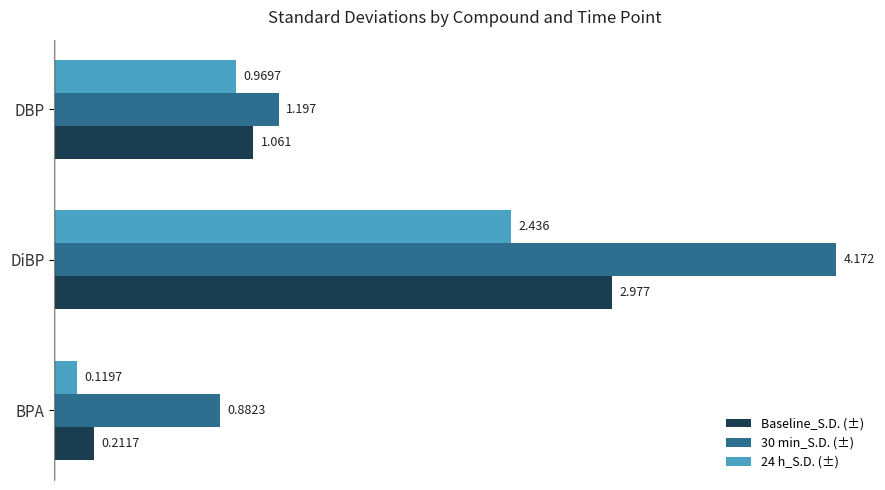

Rank the series by their average value, from lowest to highest.

24 h_S.D. (±), Baseline_S.D. (±), 30 min_S.D. (±)